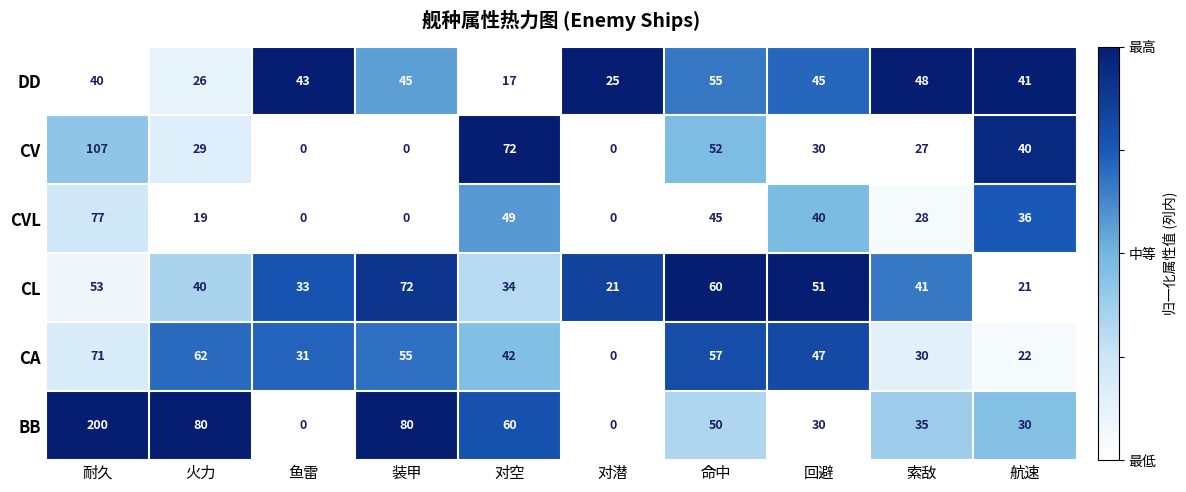

Between 对空 and 回避, which series saw the biggest shift?

CV